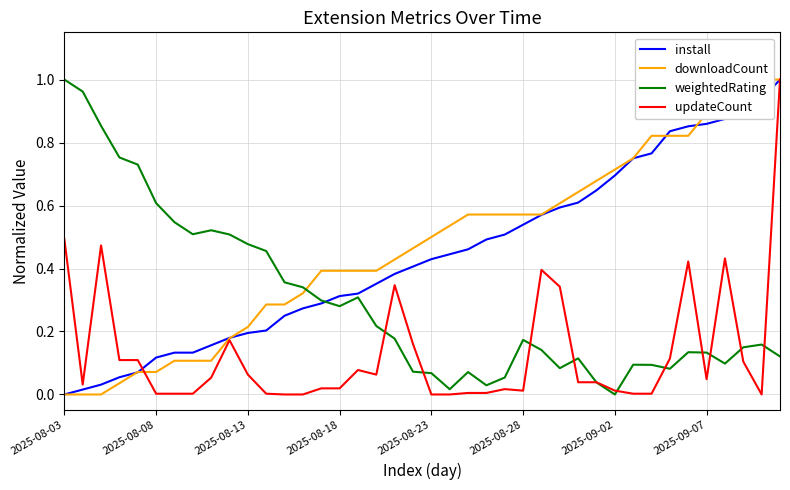

How many categories are shown in the chart?

40